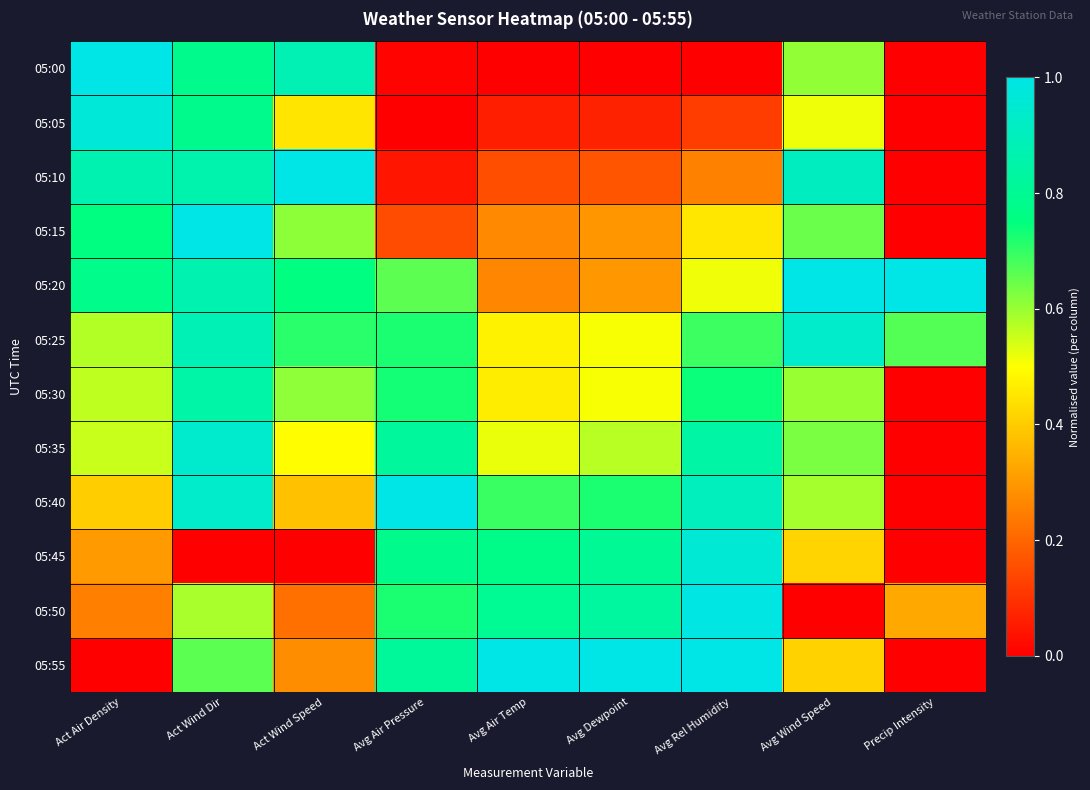

Between Avg Air Temp and Act Wind Dir, which is larger?

Act Wind Dir